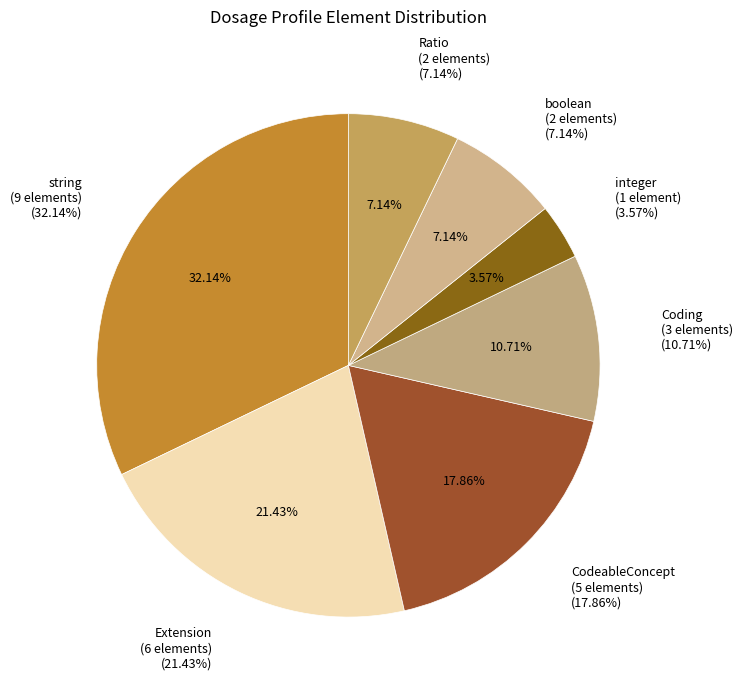

Is there a majority slice in this chart?

No